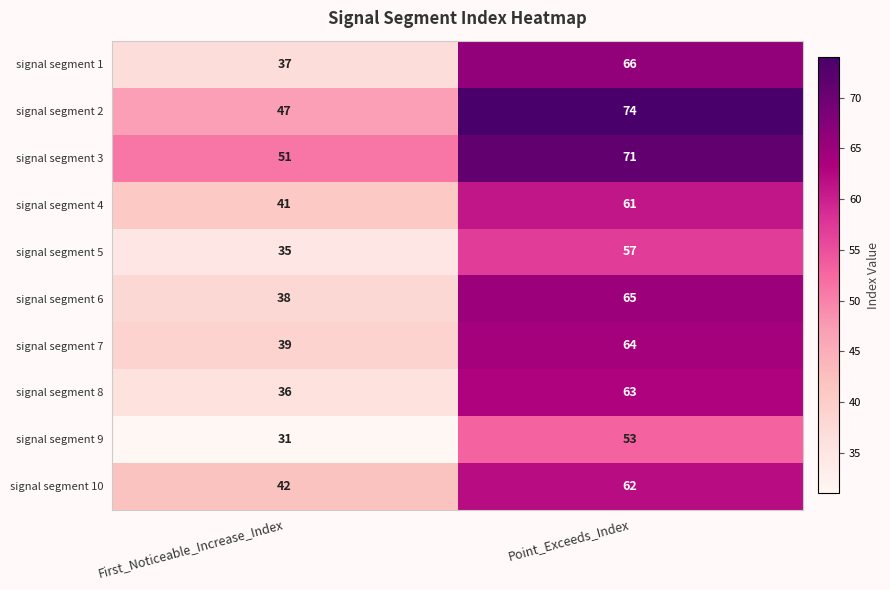

Where is signal segment 6 nearest to the value 51?

First_Noticeable_Increase_Index